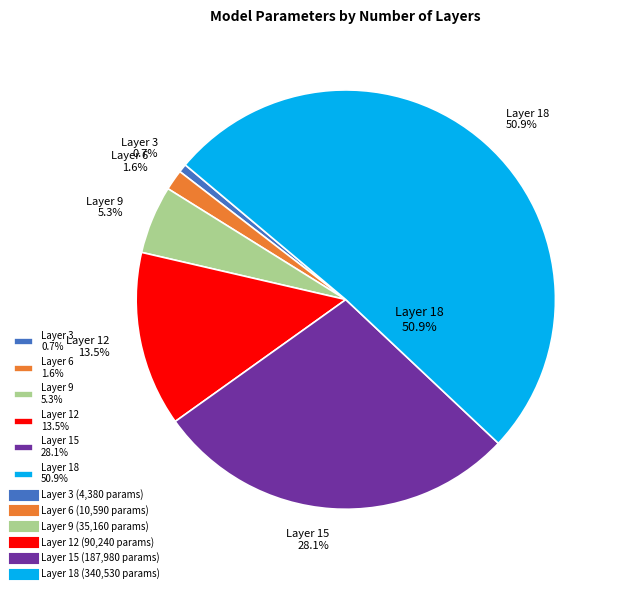

Does any single category account for the majority?

Yes